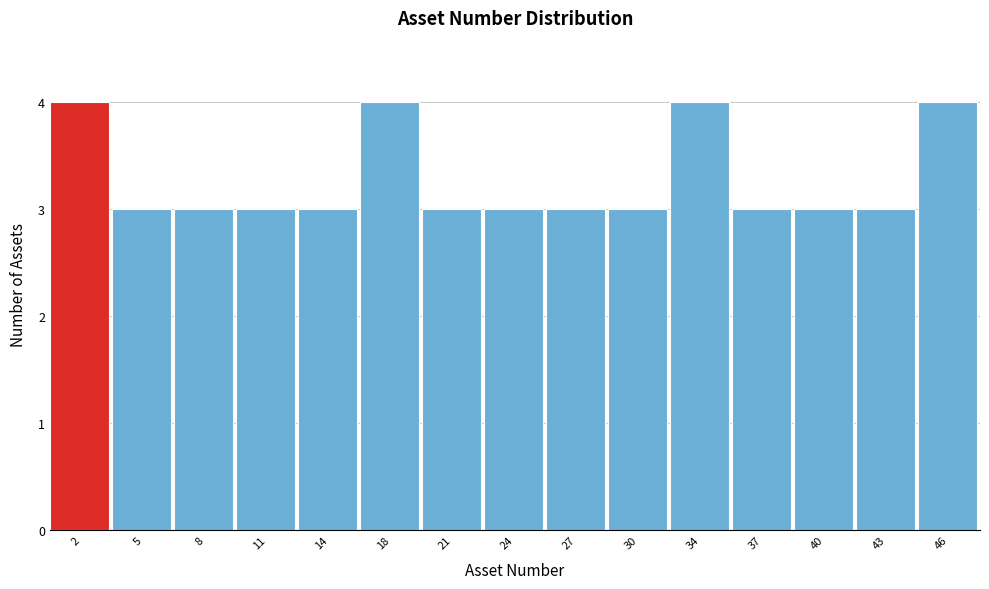

How tall is the bar that spans 32.0 to 35.2 on the x-axis? Neither the bar edges nor the heights are printed on the chart, so give them approximately, as read against the axes.

4